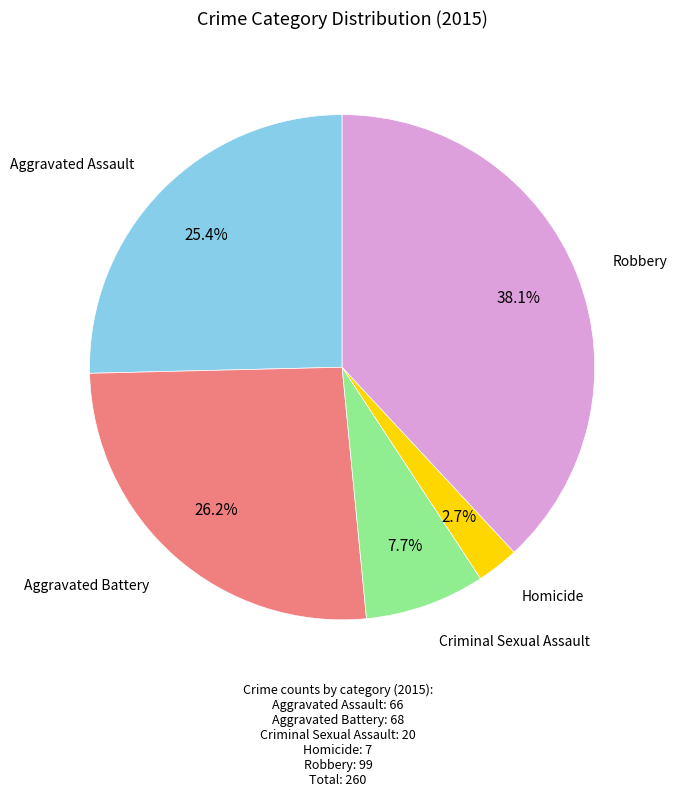

Is there a majority slice in this chart?

No